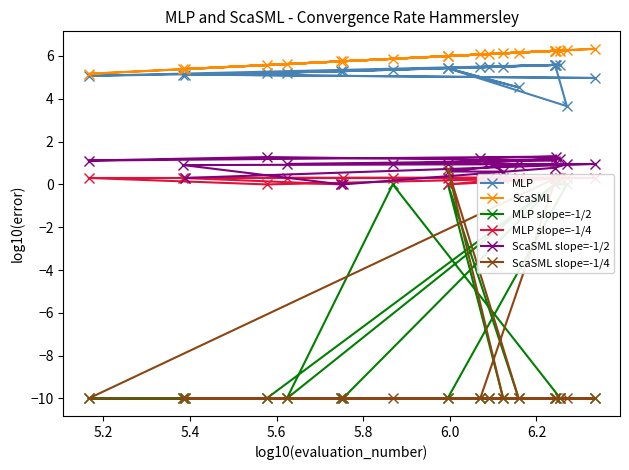

What is the minimum value for MLP?

3.7